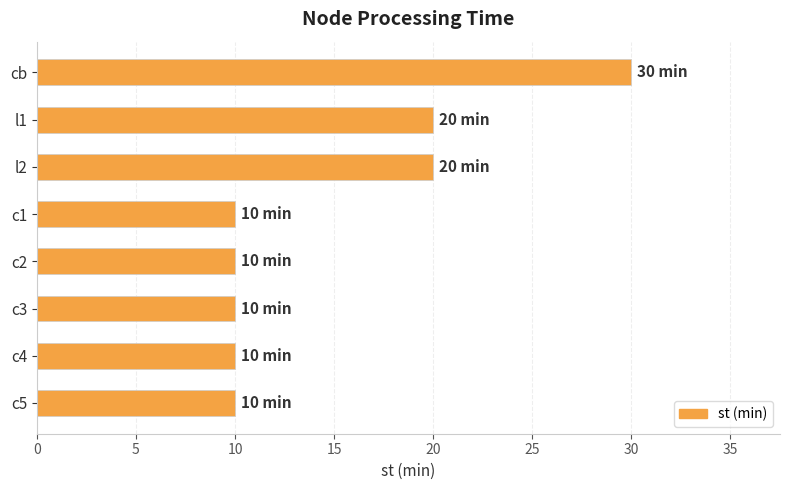

What is the maximum value shown in the chart?

30